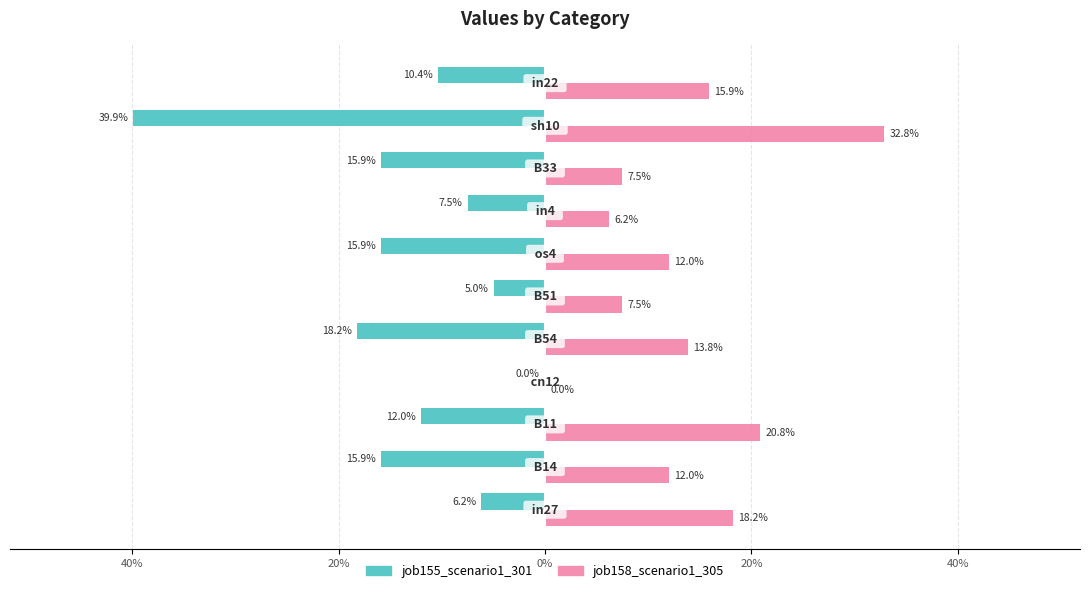

What are all the series names shown in the legend?

job155_scenario1_301, job158_scenario1_305